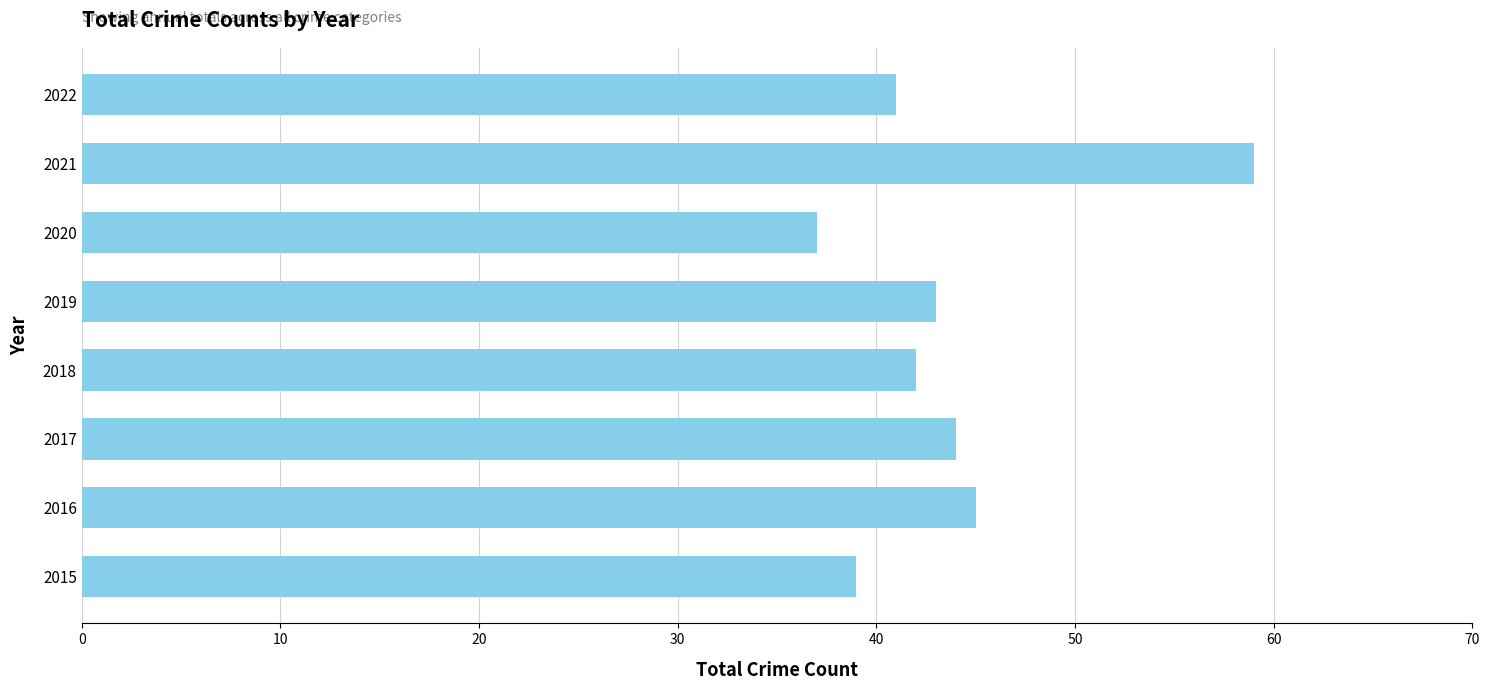

At which category does the chart reach its peak across all series?

2021